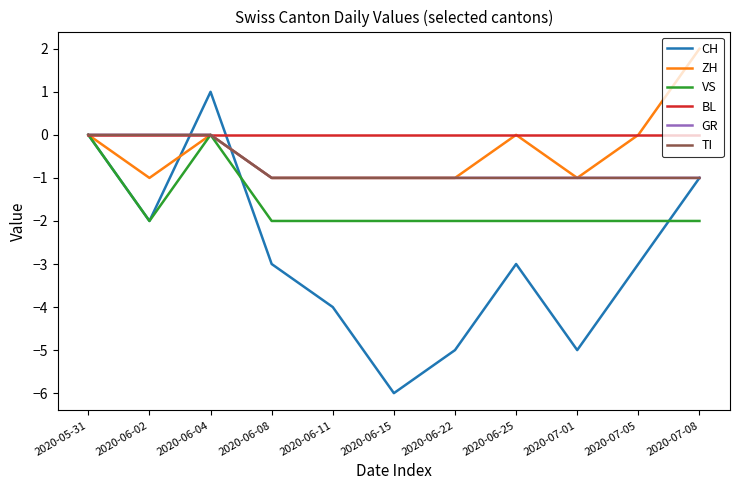

Reading left to right, list all the values displayed in this chart.

CH: 0	-2	1	-3	-4	-6	-5	-3	-5	-3	-1
ZH: 0	-1	0	-1	-1	-1	-1	0	-1	0	2
VS: 0	-2	0	-2	-2	-2	-2	-2	-2	-2	-2
BL: 0	0	0	0	0	0	0	0	0	0	0
GR: 0	0	0	-1	-1	-1	-1	-1	-1	-1	-1
TI: 0	0	0	-1	-1	-1	-1	-1	-1	-1	-1